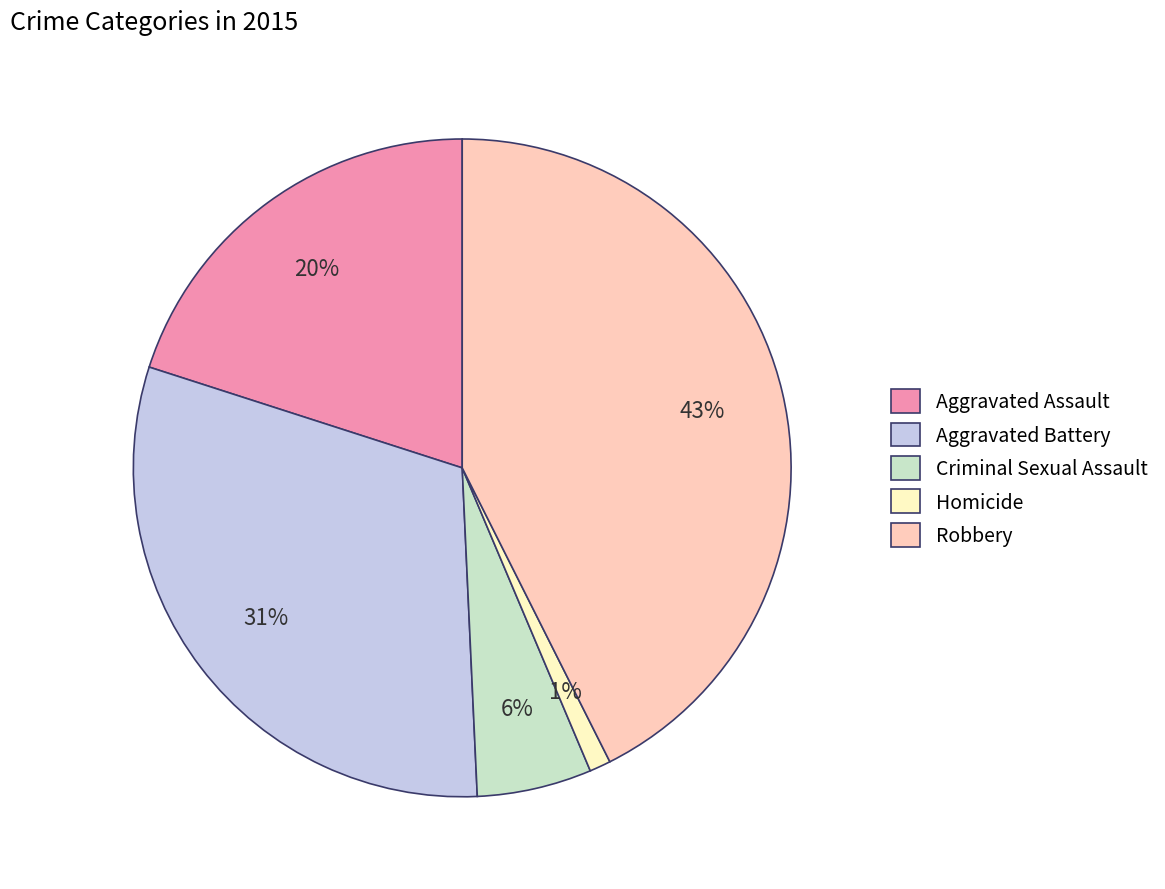

Rank the categories by value from highest to lowest.

Robbery, Aggravated Battery, Aggravated Assault, Criminal Sexual Assault, Homicide